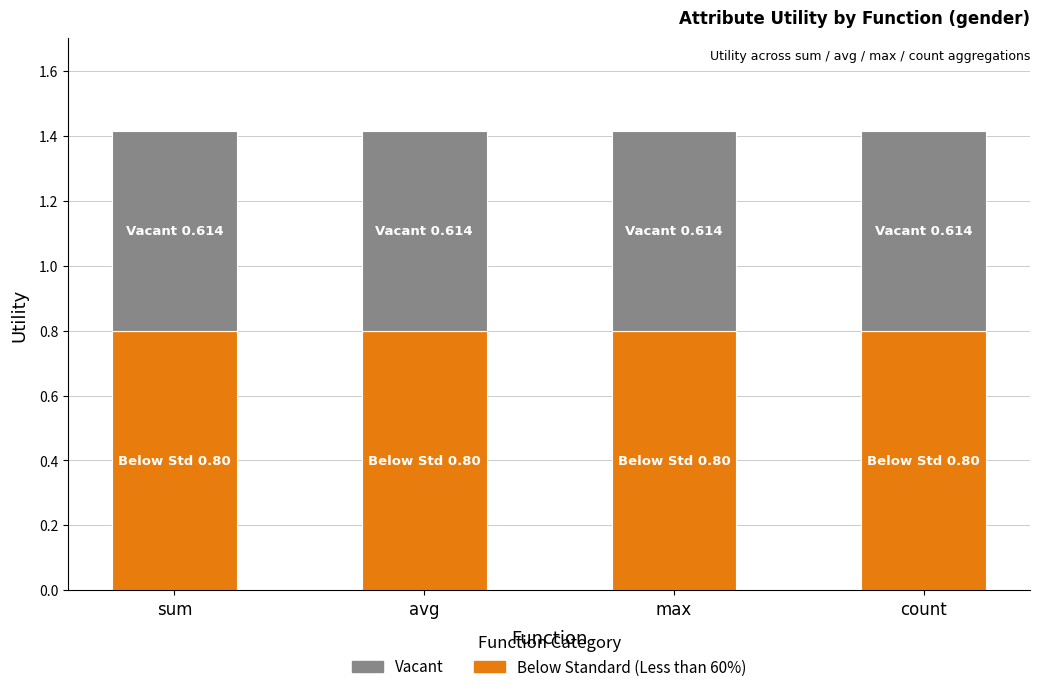

Does the chart contain stacked bars?

Yes